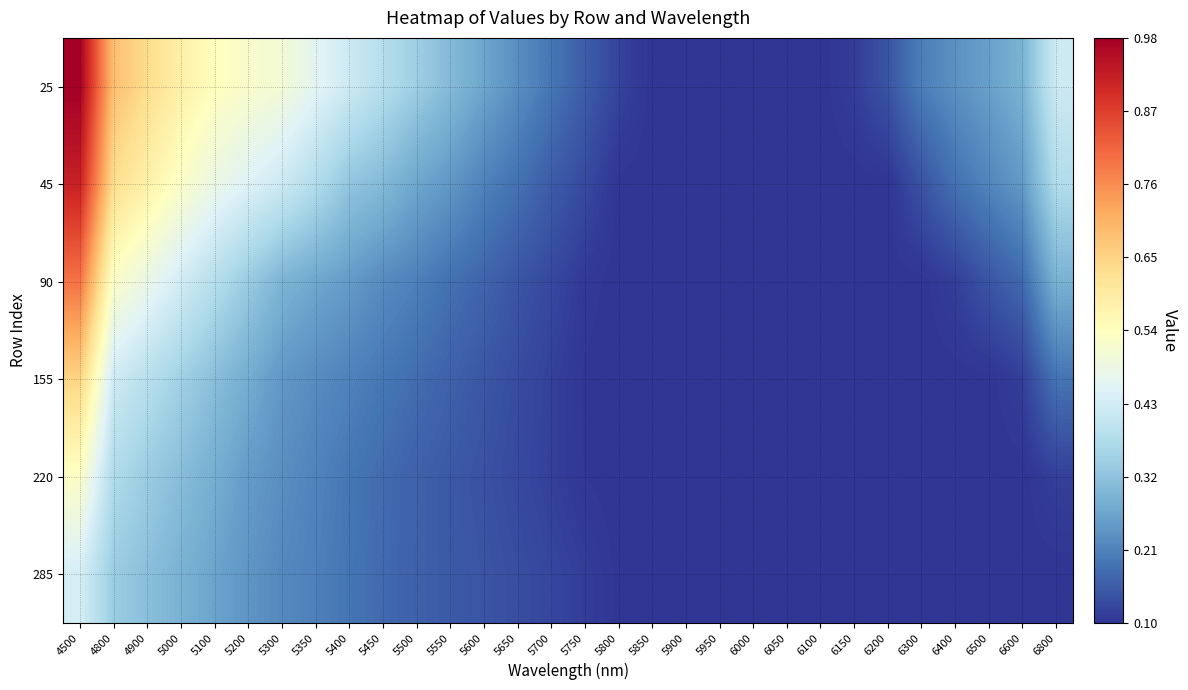

Reading left to right, extract all data points from this chart.

25: 4500=1.0	4800=0.7	4900=0.6	5000=0.6	5100=0.5	5200=0.5	5300=0.5	5350=0.5	5400=0.4	5450=0.4	5500=0.3	5550=0.3	5600=0.3	5650=0.2	5700=0.2	5750=0.2	5800=0.1	5850=0.1	5900=0.1	5950=0.1	6000=0.1	6050=0.1	6100=0.1	6150=0.1	6200=0.1	6300=0.2	6400=0.2	6500=0.3	6600=0.3	6800=0.4
45: 4500=0.9	4800=0.6	4900=0.6	5000=0.5	5100=0.5	5200=0.5	5300=0.4	5350=0.4	5400=0.3	5450=0.3	5500=0.3	5550=0.2	5600=0.2	5650=0.2	5700=0.2	5750=0.1	5800=0.1	5850=0.1	5900=0.1	5950=0.1	6000=0.1	6050=0.1	6100=0.1	6150=0.1	6200=0.1	6300=0.1	6400=0.2	6500=0.2	6600=0.2	6800=0.4
90: 4500=0.8	4800=0.5	4900=0.5	5000=0.4	5100=0.4	5200=0.3	5300=0.3	5350=0.3	5400=0.2	5450=0.2	5500=0.2	5550=0.2	5600=0.2	5650=0.1	5700=0.1	5750=0.1	5800=0.1	5850=0.1	5900=0.1	5950=0.1	6000=0.1	6050=0.1	6100=0.1	6150=0.1	6200=0.1	6300=0.1	6400=0.1	6500=0.1	6600=0.2	6800=0.3
155: 4500=0.6	4800=0.4	4900=0.4	5000=0.3	5100=0.3	5200=0.3	5300=0.2	5350=0.2	5400=0.2	5450=0.2	5500=0.2	5550=0.2	5600=0.1	5650=0.1	5700=0.1	5750=0.1	5800=0.1	5850=0.1	5900=0.1	5950=0.1	6000=0.1	6050=0.1	6100=0.1	6150=0.1	6200=0.1	6300=0.1	6400=0.1	6500=0.1	6600=0.1	6800=0.2
220: 4500=0.5	4800=0.4	4900=0.3	5000=0.3	5100=0.3	5200=0.2	5300=0.2	5350=0.2	5400=0.2	5450=0.2	5500=0.2	5550=0.2	5600=0.1	5650=0.1	5700=0.1	5750=0.1	5800=0.1	5850=0.1	5900=0.1	5950=0.1	6000=0.1	6050=0.1	6100=0.1	6150=0.1	6200=0.1	6300=0.1	6400=0.1	6500=0.1	6600=0.1	6800=0.1
285: 4500=0.4	4800=0.3	4900=0.3	5000=0.3	5100=0.3	5200=0.2	5300=0.2	5350=0.2	5400=0.2	5450=0.2	5500=0.2	5550=0.2	5600=0.1	5650=0.1	5700=0.1	5750=0.1	5800=0.1	5850=0.1	5900=0.1	5950=0.1	6000=0.1	6050=0.1	6100=0.1	6150=0.1	6200=0.1	6300=0.1	6400=0.1	6500=0.1	6600=0.1	6800=0.1